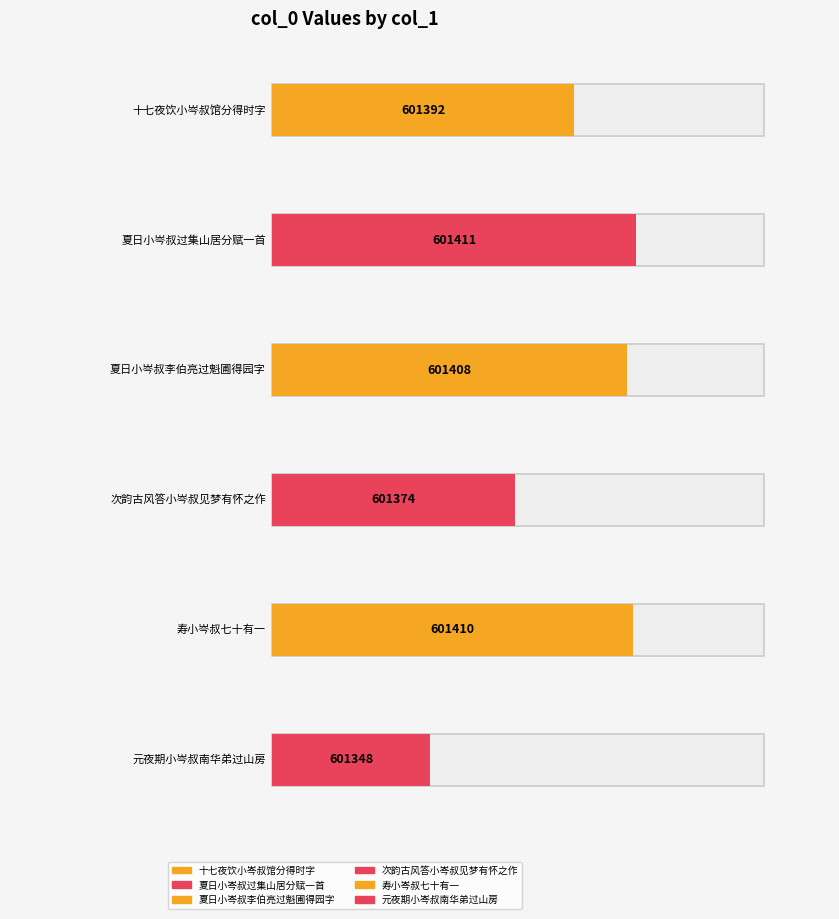

Which label corresponds to the largest value in the chart?

夏日小岑叔过集山居分赋一首